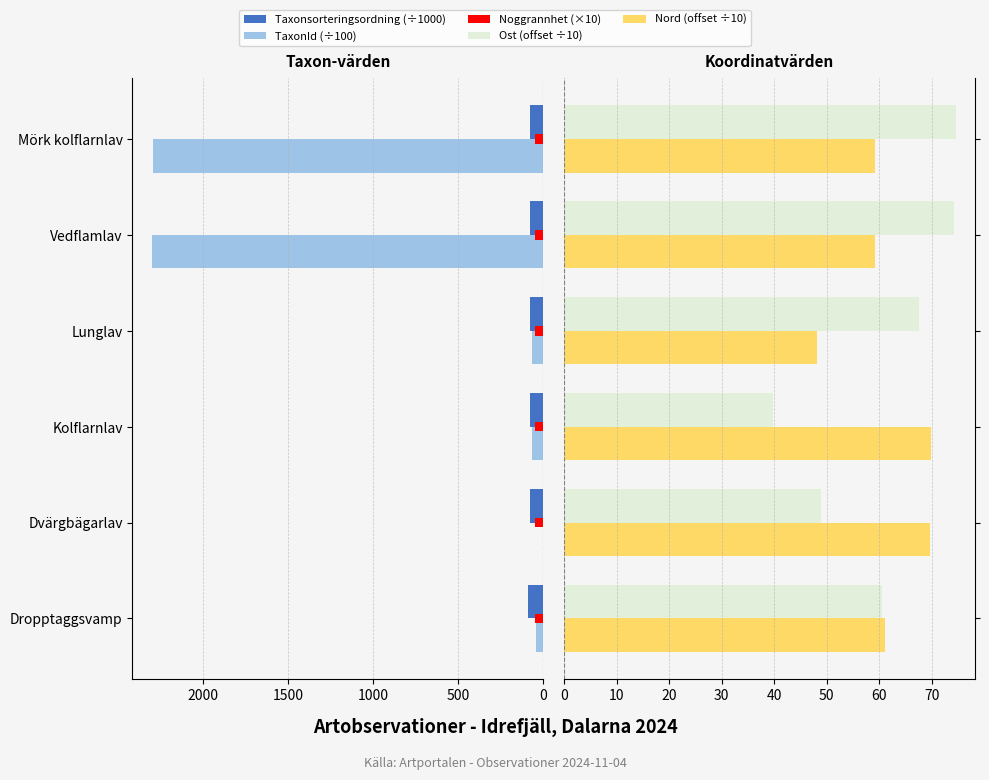

Count the number of categories in the chart.

6